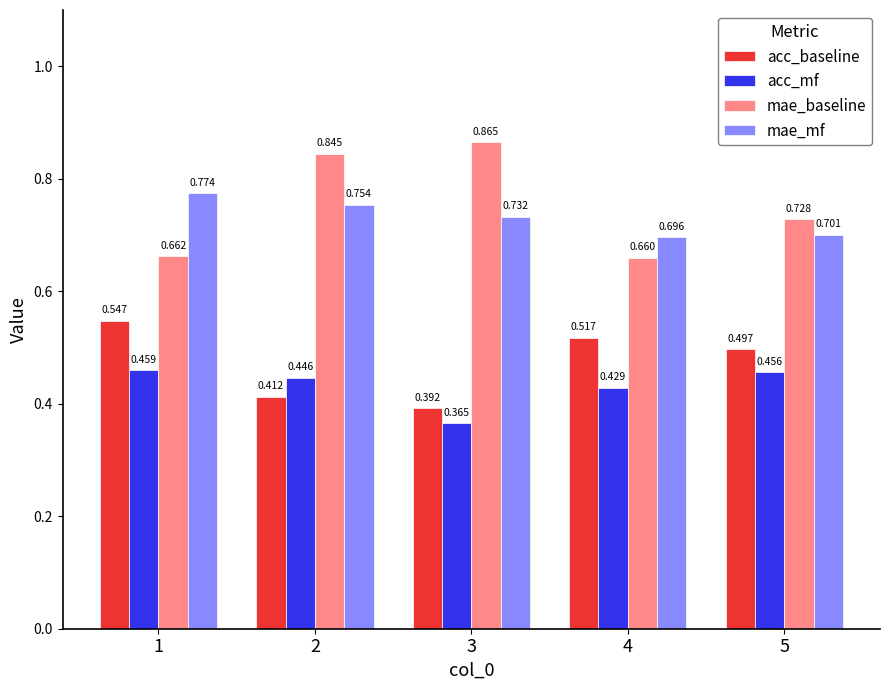

Rank the series at 1 from highest to lowest value.

mae_mf, mae_baseline, acc_baseline, acc_mf